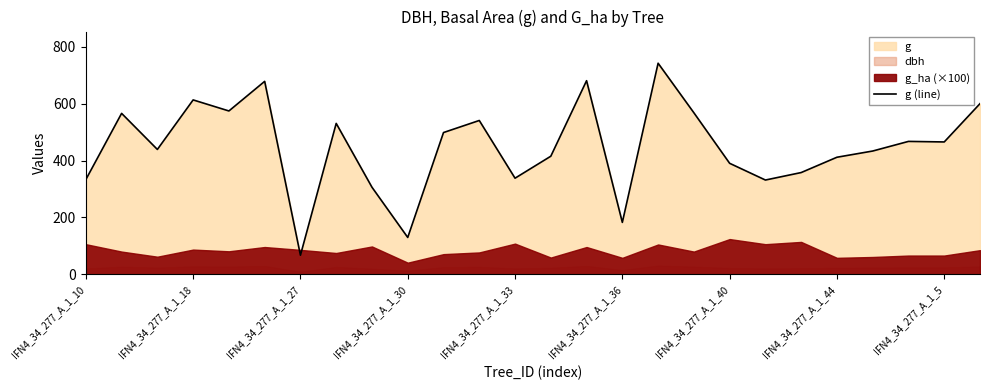

What is the minimum value for g (line)?

67.2